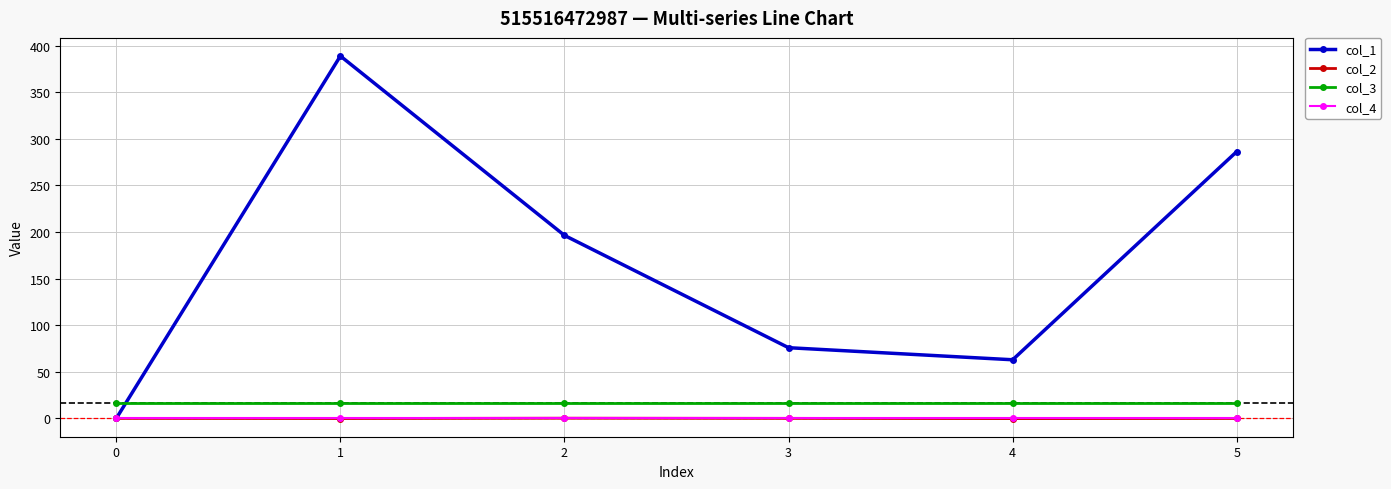

Between 3 and 4, which series saw the biggest shift?

col_1